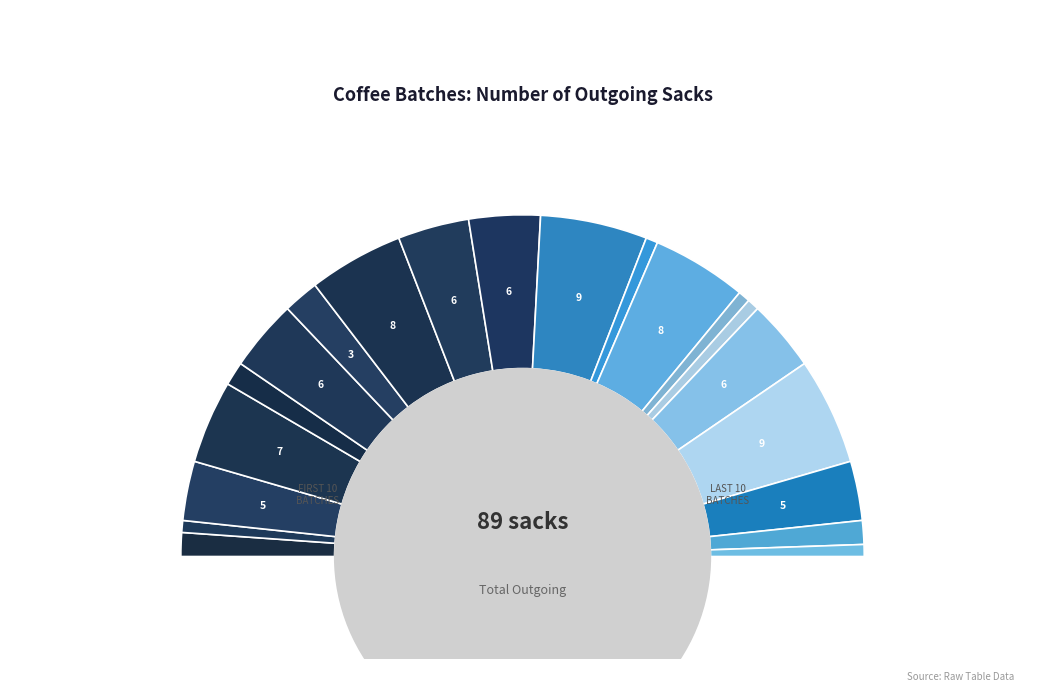

What percentage is the RUMA-CODE-40478080 slice, to the nearest percent?

7%